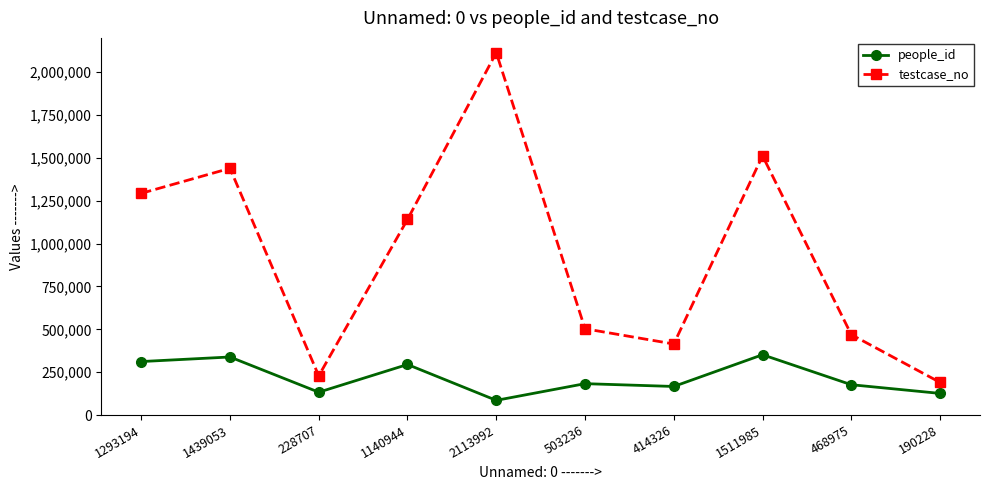

At which label is testcase_no closest to 1152111?

1140944